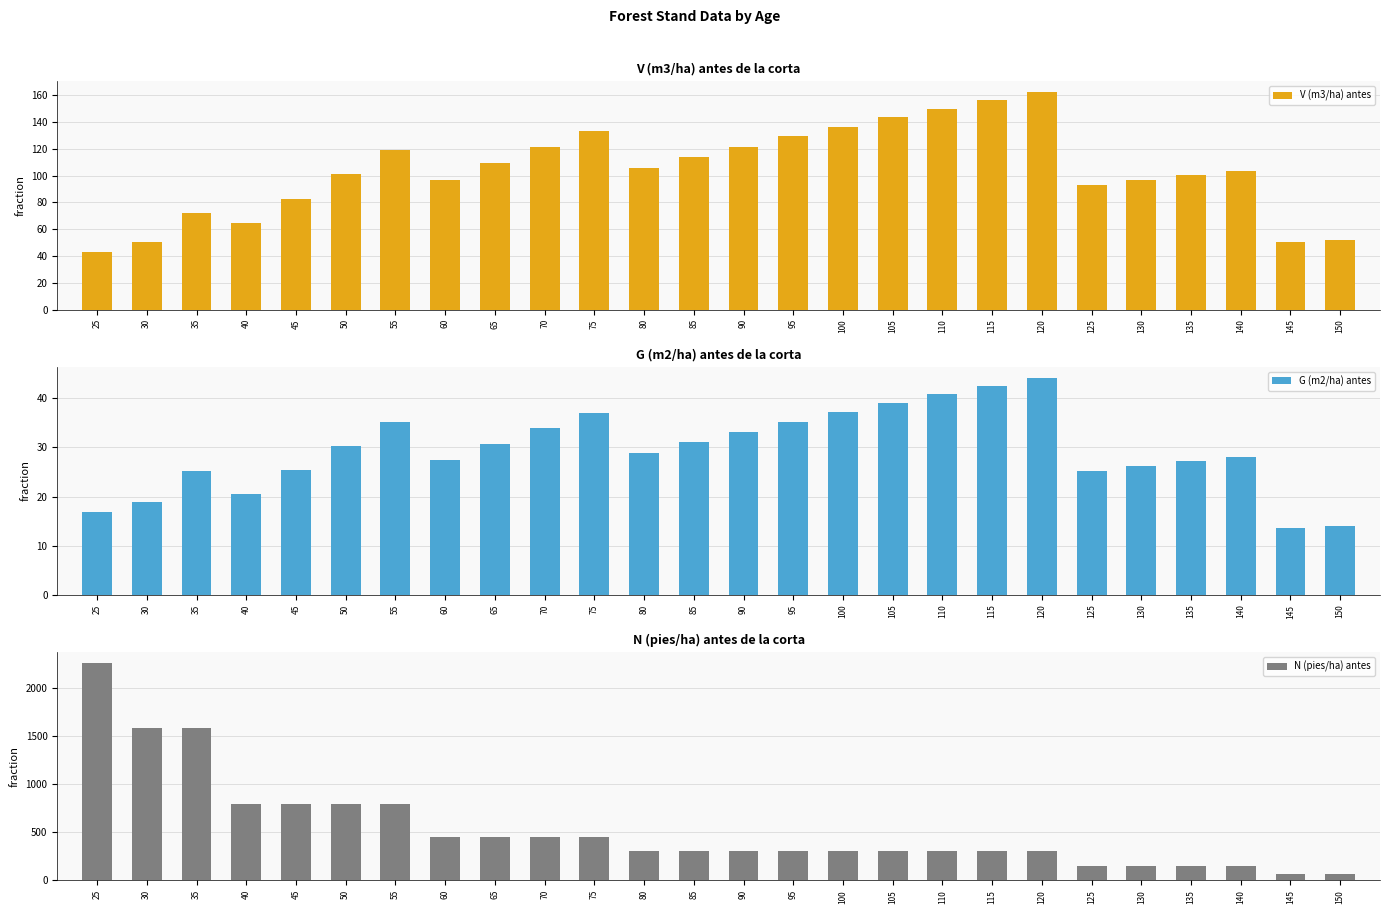

True or false: V (m3/ha) antes has a value of 143.6 at 105.

True